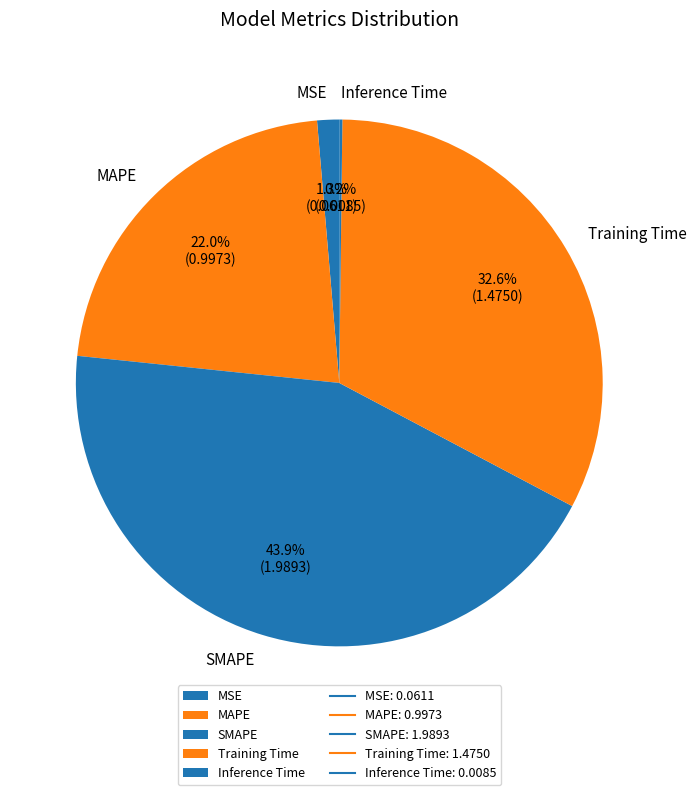

Does any single category account for the majority?

No